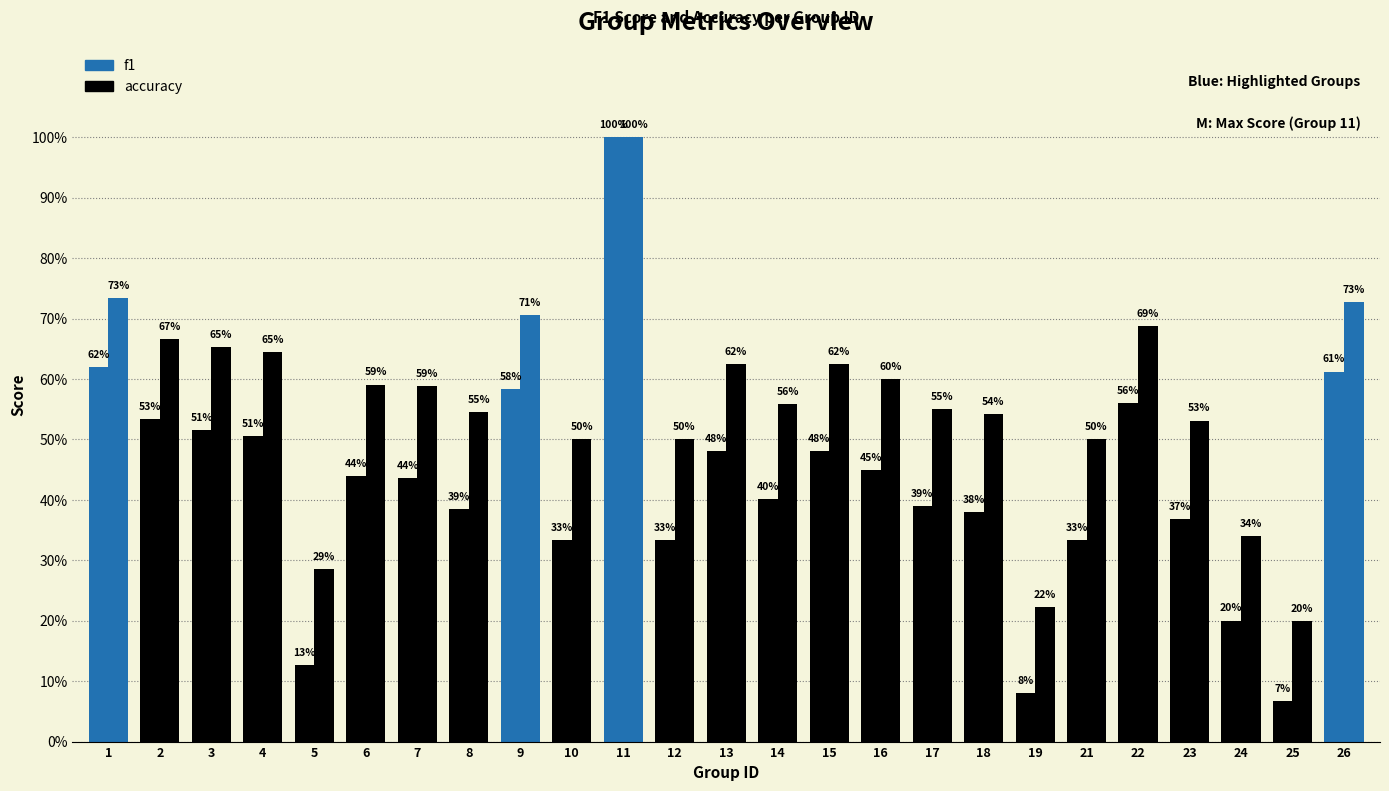

Count the accuracy values in the range 0 to 1.

25